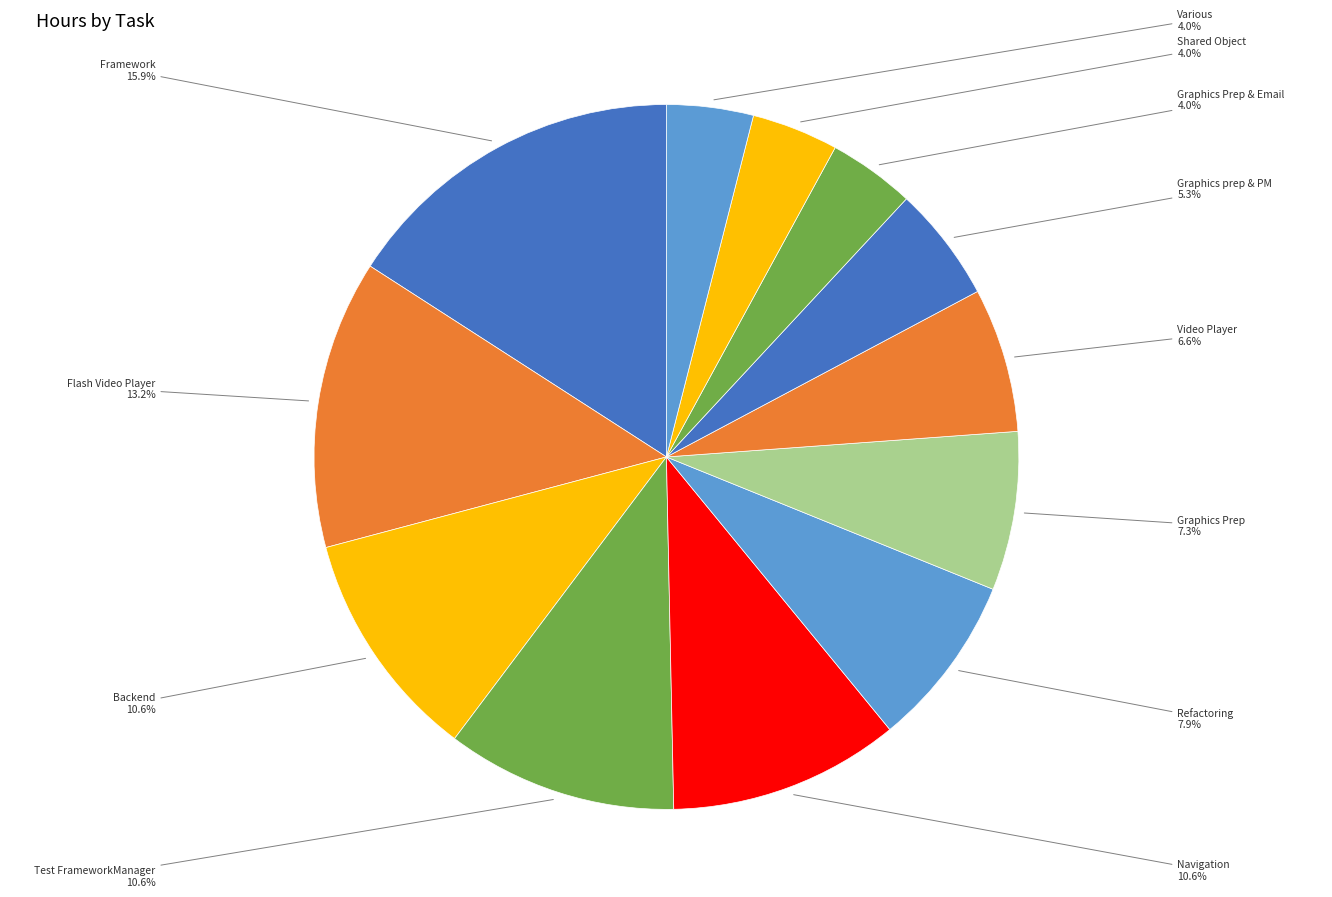

Count the number of slices in the pie.

12